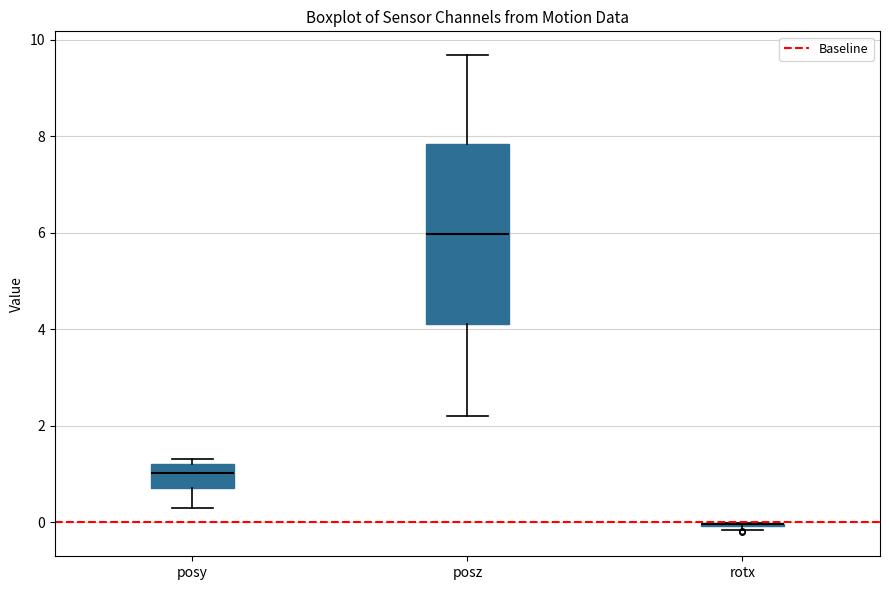

Reading left to right, read every box against the y-axis: the position of its median line, the range the box covers, and the ends of its whiskers. The values are not printed on the chart, so give them approximately, as read against the axis.

posy: median 1.0, box 0.8 to 1.2, whiskers 0.4 to 1.4
posz: median 6.0, box 4.2 to 7.8, whiskers 2.2 to 9.6
rotx: box collapsed to a line at 0.0, whiskers -0.2 to 0.0